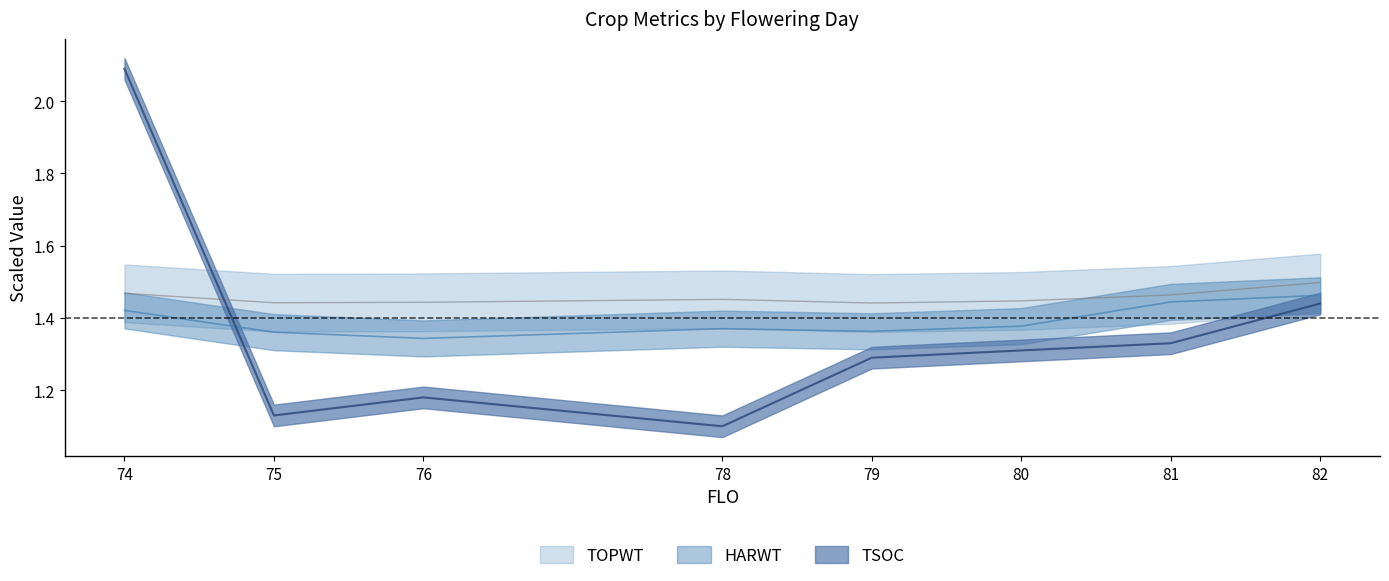

What is the sum of all HARWT values?

11.1